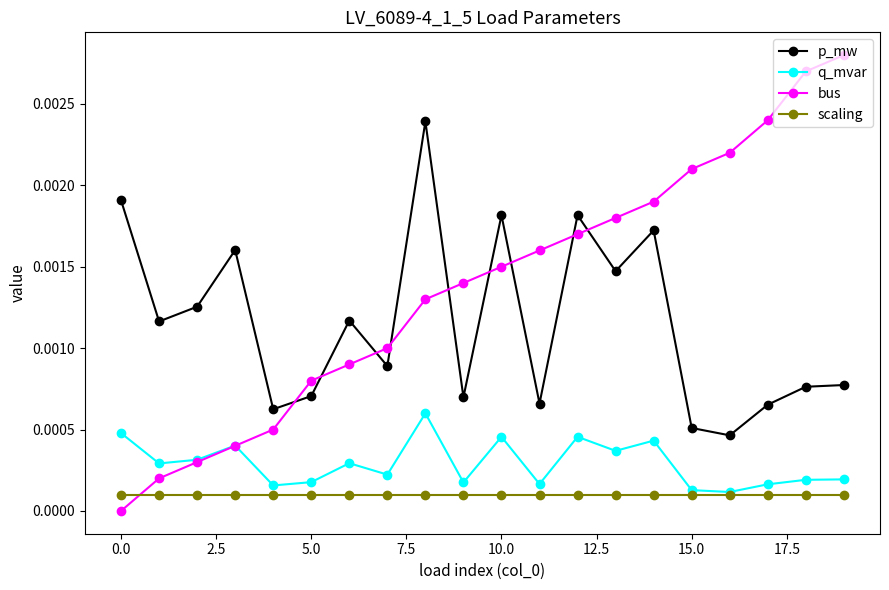

How many data points in bus are above 0?

19